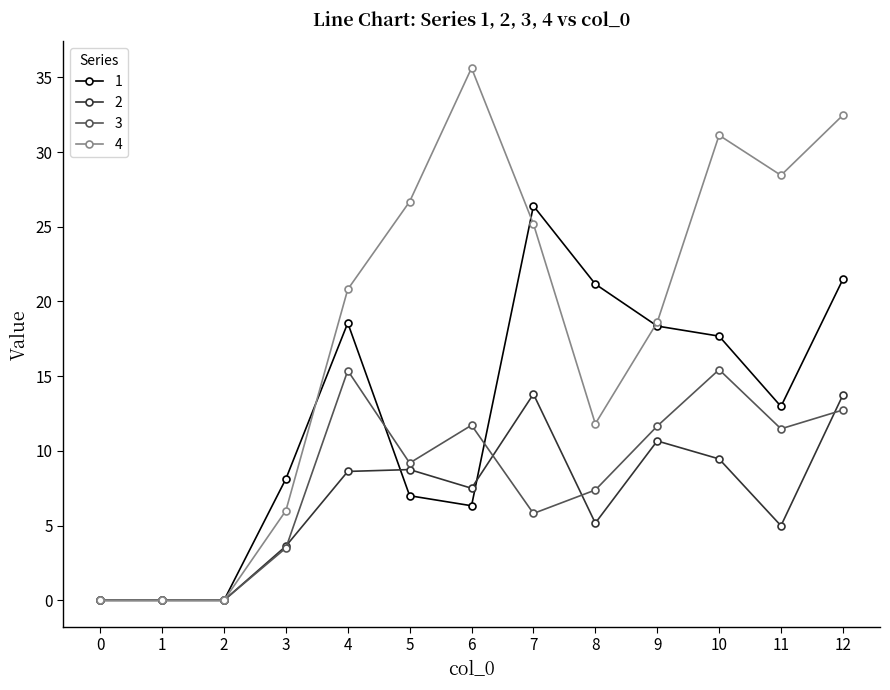

True or false: 1 has more than 0 interior local peaks.

True